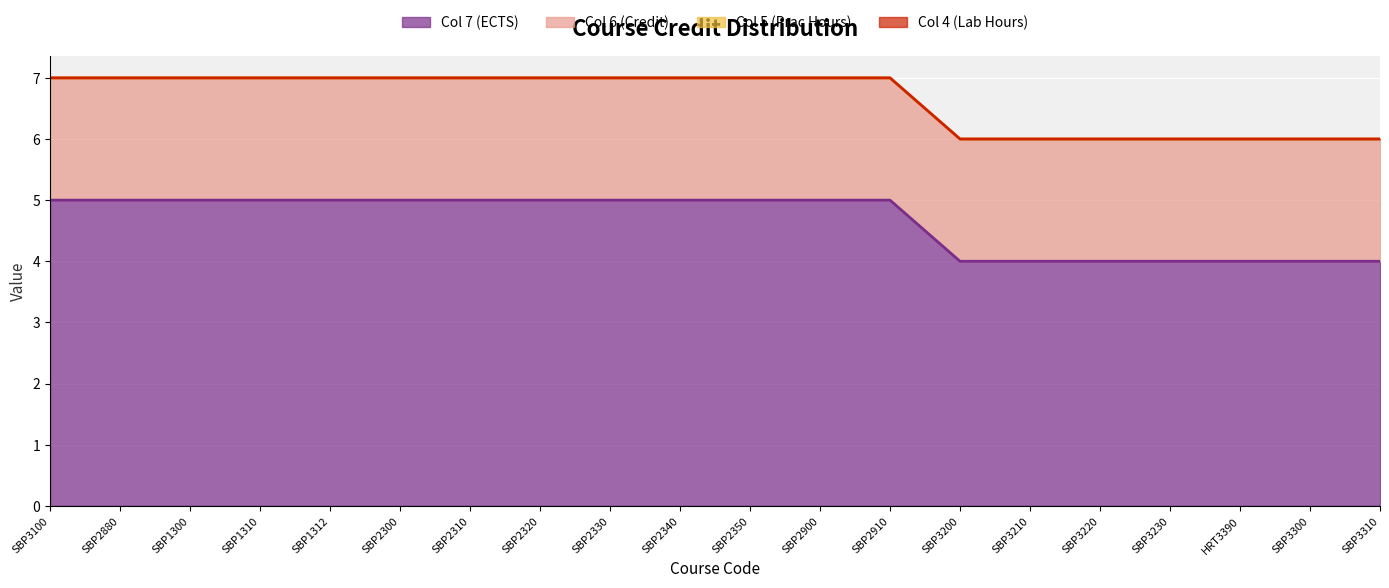

What are all the series names shown in the legend?

col_7, col_4, col_5, col_6